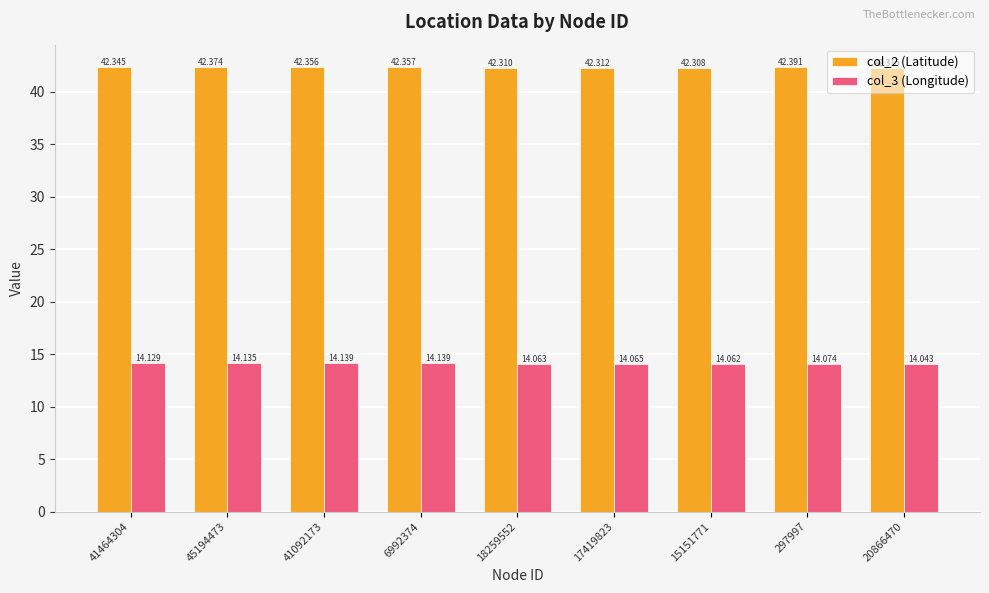

Which series changed the most between 17419823 and 297997?

col_2 (Latitude)